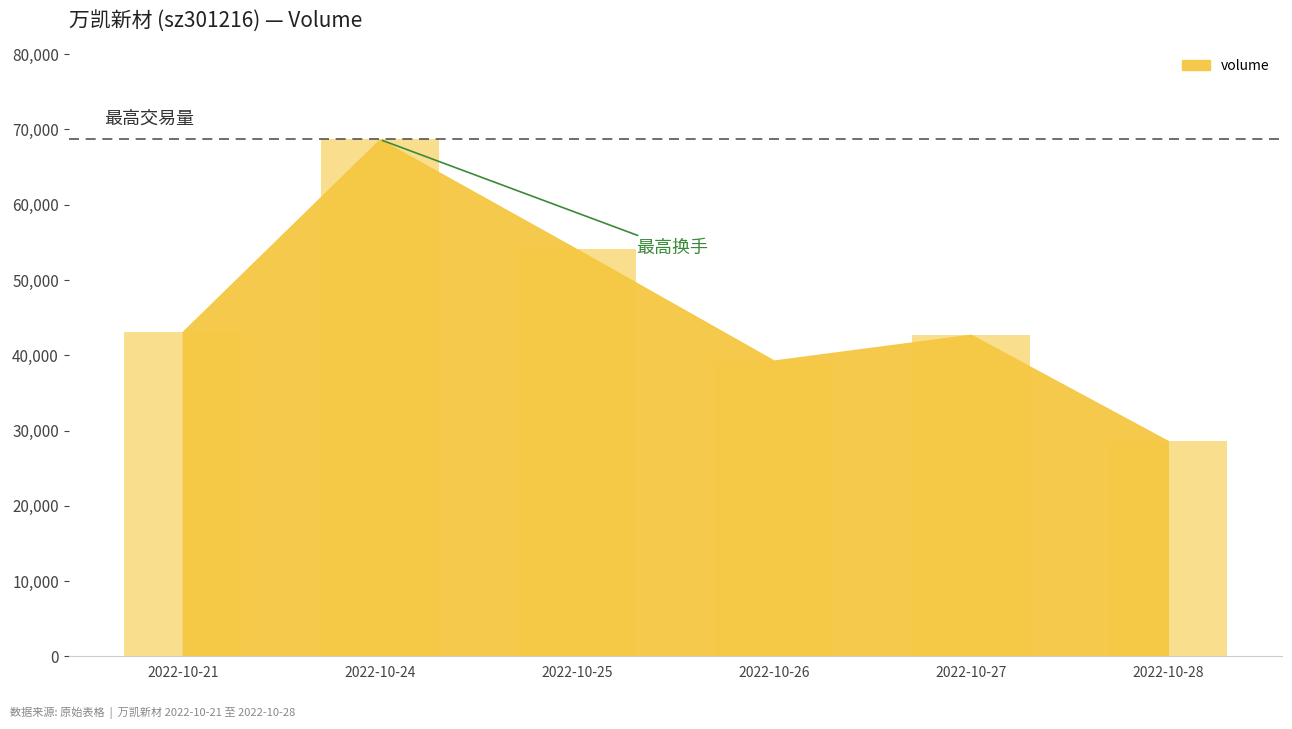

What is the sum of the values at 2022-10-27 and 2022-10-26?

82012